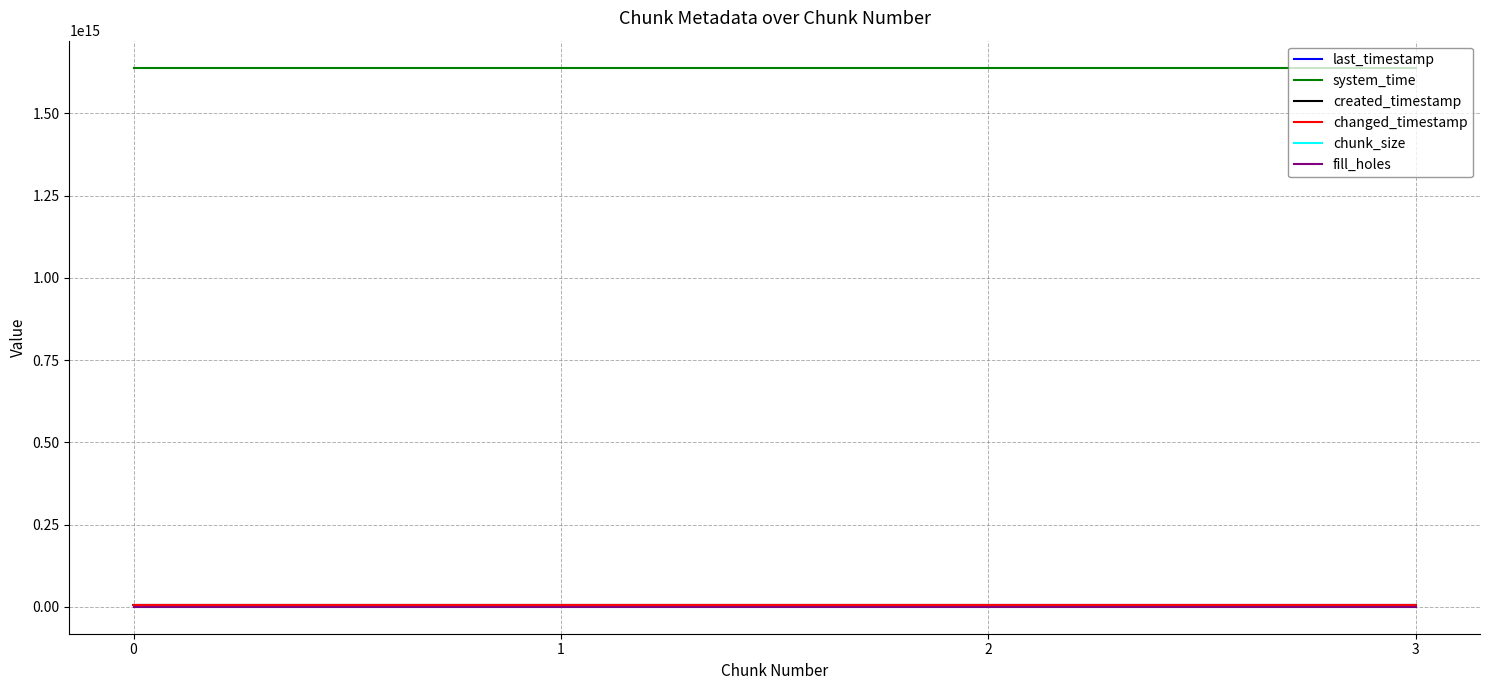

Does the chart display data point markers on the line(s)?

No